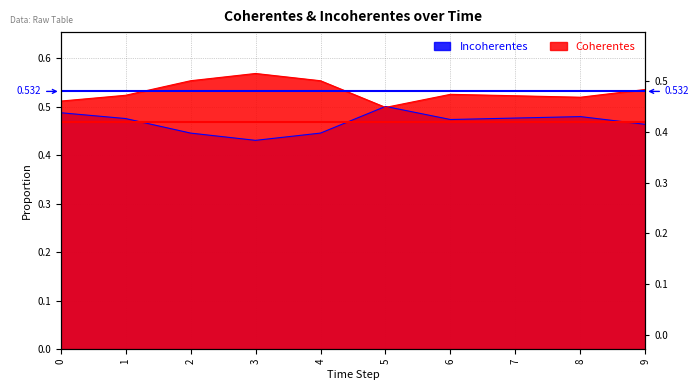

Rank the categories by Incoherentes value from highest to lowest.

5, 0, 8, 7, 1, 6, 9, 2, 4, 3